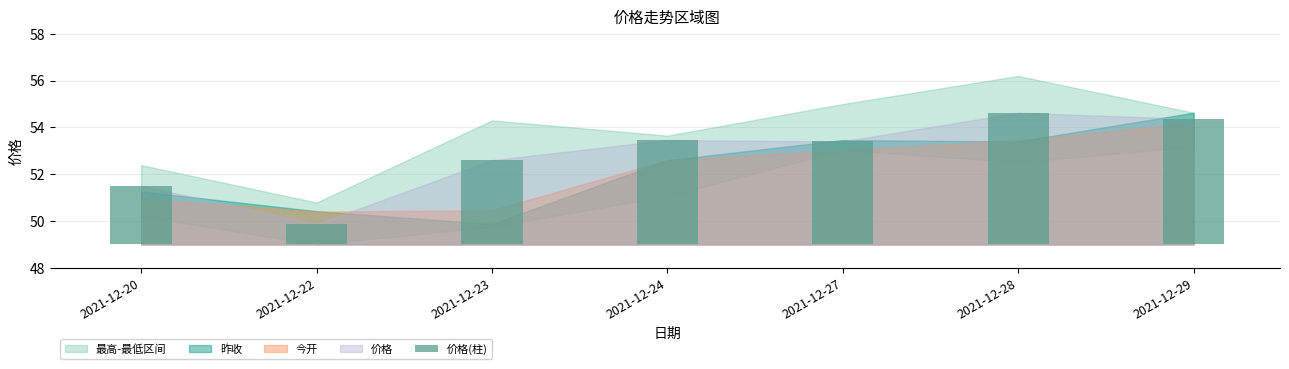

Are the bars horizontal?

No